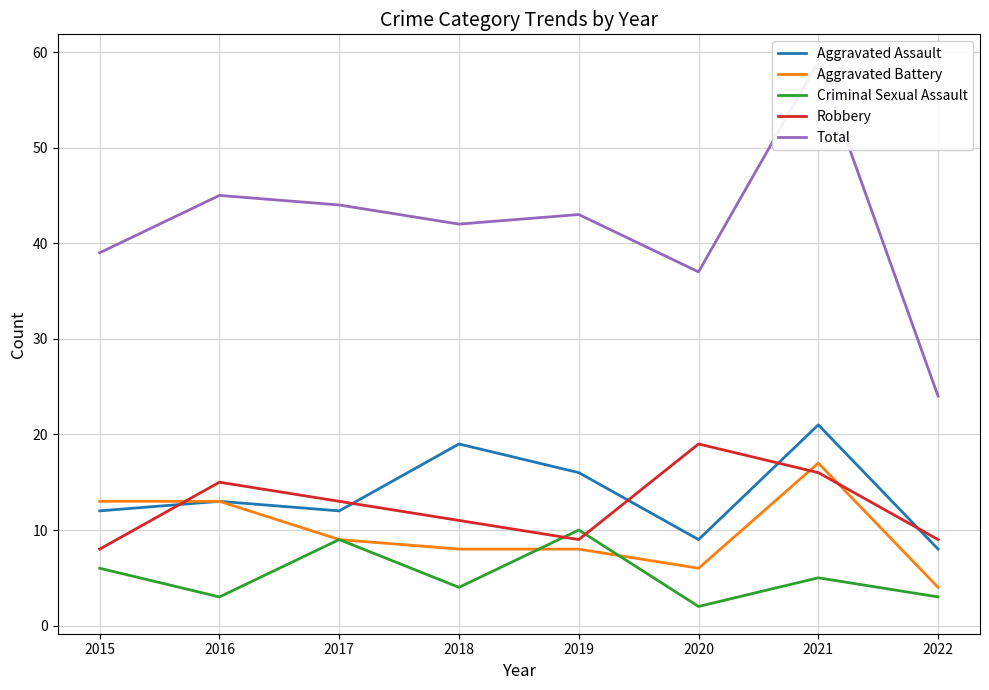

True or false: Aggravated Battery and Total cross at least once.

False